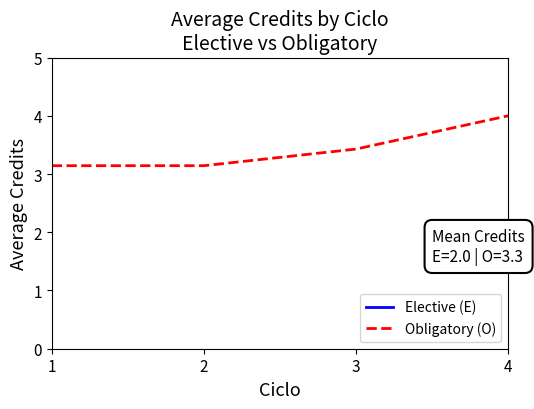

Count the number of categories in the chart.

4